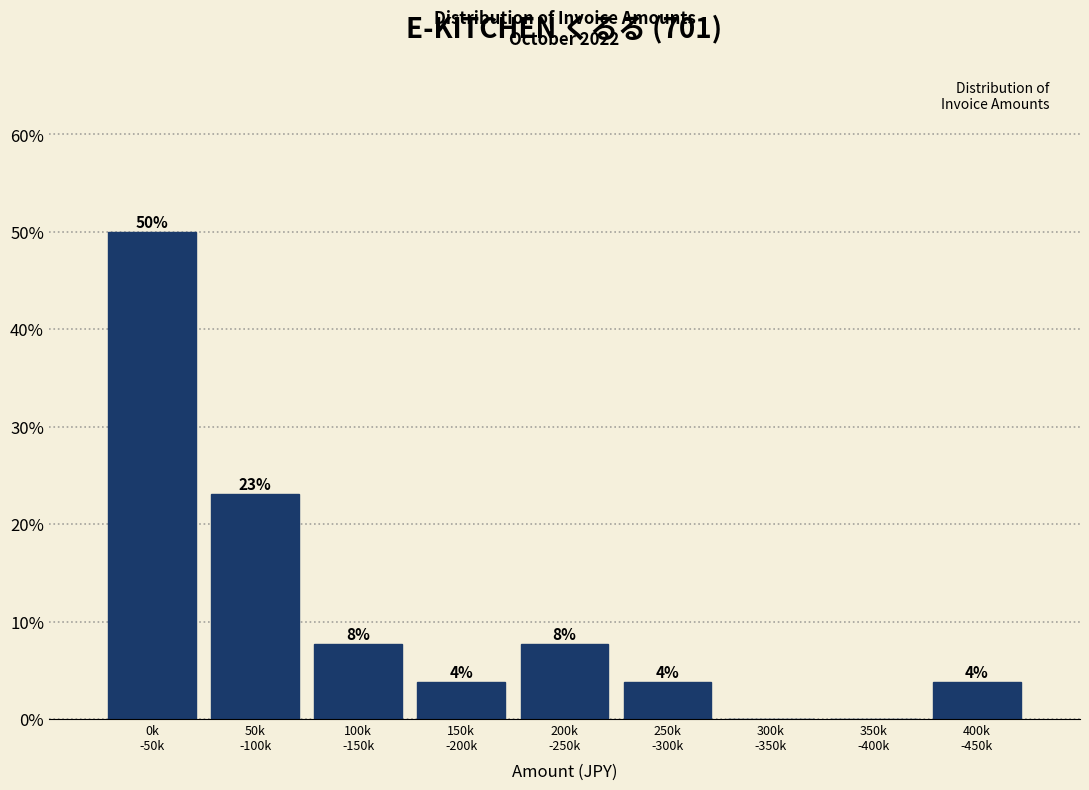

Are the bars horizontal?

No